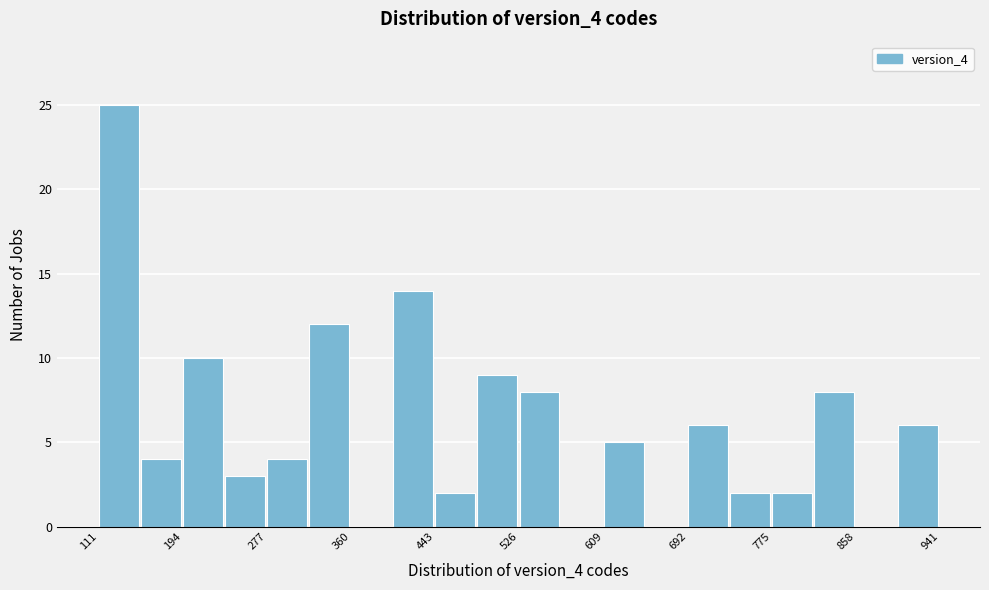

Reading left to right, list every bar in this chart as the range it spans on the x-axis followed by its height. Neither the bar edges nor the heights are printed on the chart, so give them approximately, as read against the axes.

110 to 150: 25
150 to 190: 4
190 to 240: 10
240 to 280: 3
280 to 320: 4
320 to 360: 12
360 to 400: 0
400 to 440: 14
440 to 480: 2
480 to 530: 9
530 to 570: 8
570 to 610: 0
610 to 650: 5
650 to 690: 0
690 to 730: 6
730 to 780: 2
780 to 820: 2
820 to 860: 8
860 to 900: 0
900 to 940: 6